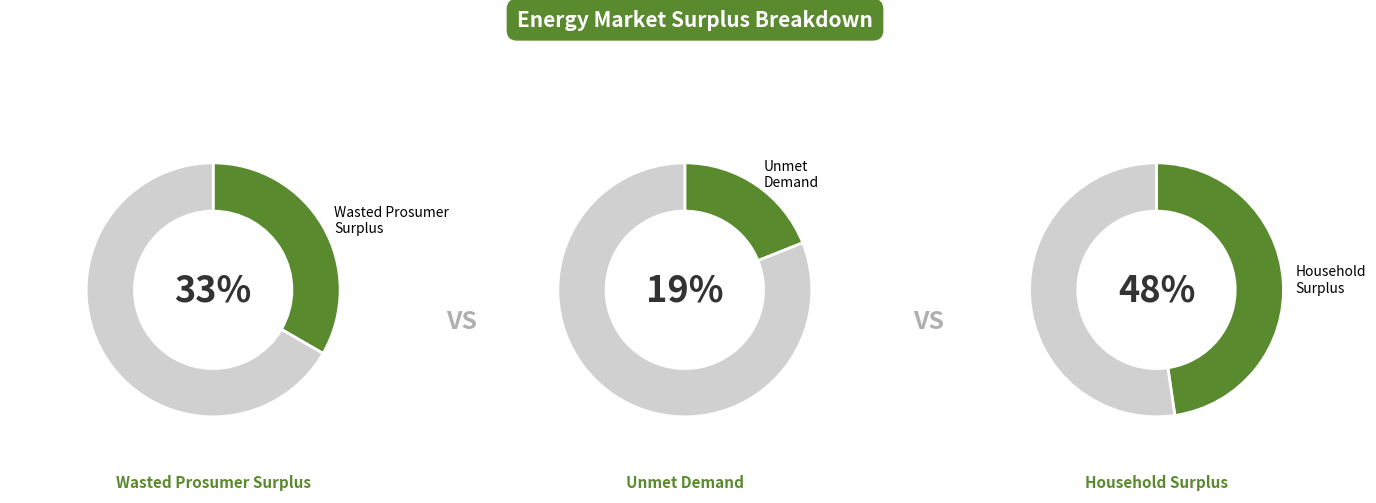

Between Wasted Prosumer Surplus and Unmet Demand, which is larger?

Wasted Prosumer Surplus